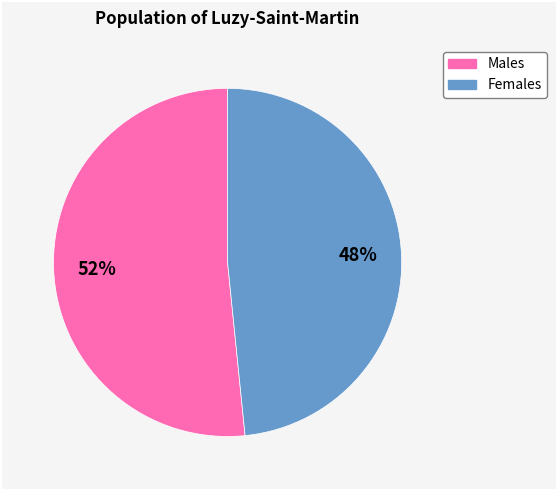

What percentage is the Males slice, to the nearest percent?

52%